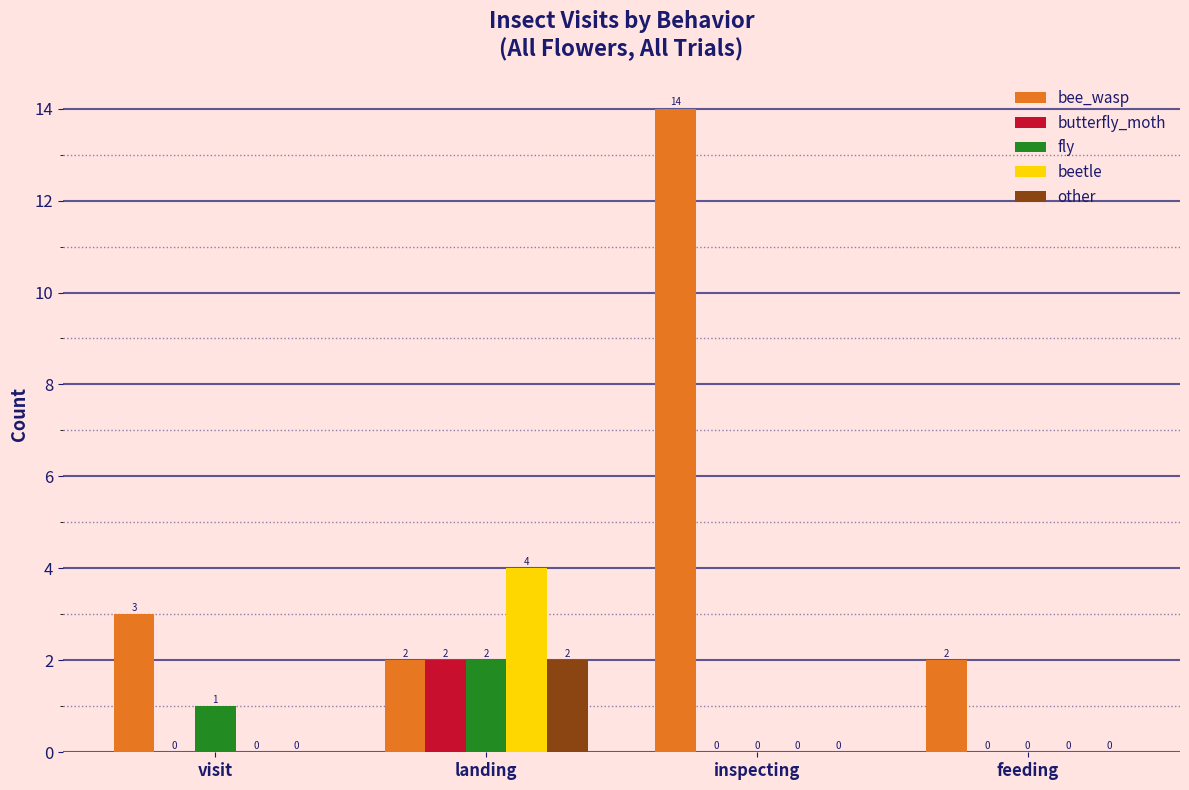

What are all the series names shown in the legend?

bee_wasp, butterfly_moth, fly, beetle, other